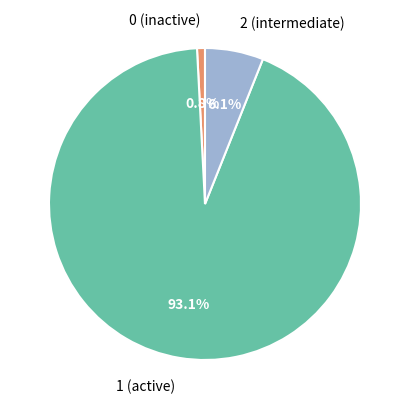

To the nearest percent, what percentage of the pie is 1?

93%